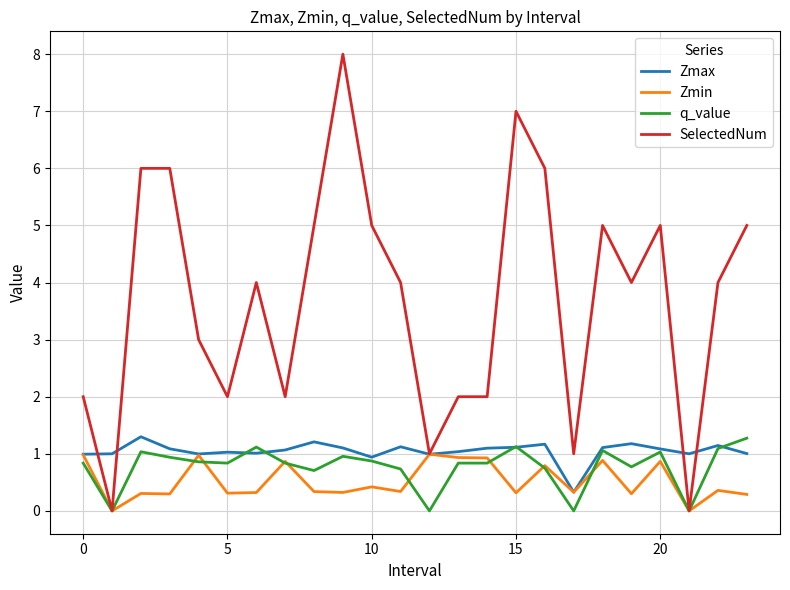

Which series has the largest total across all categories?

SelectedNum